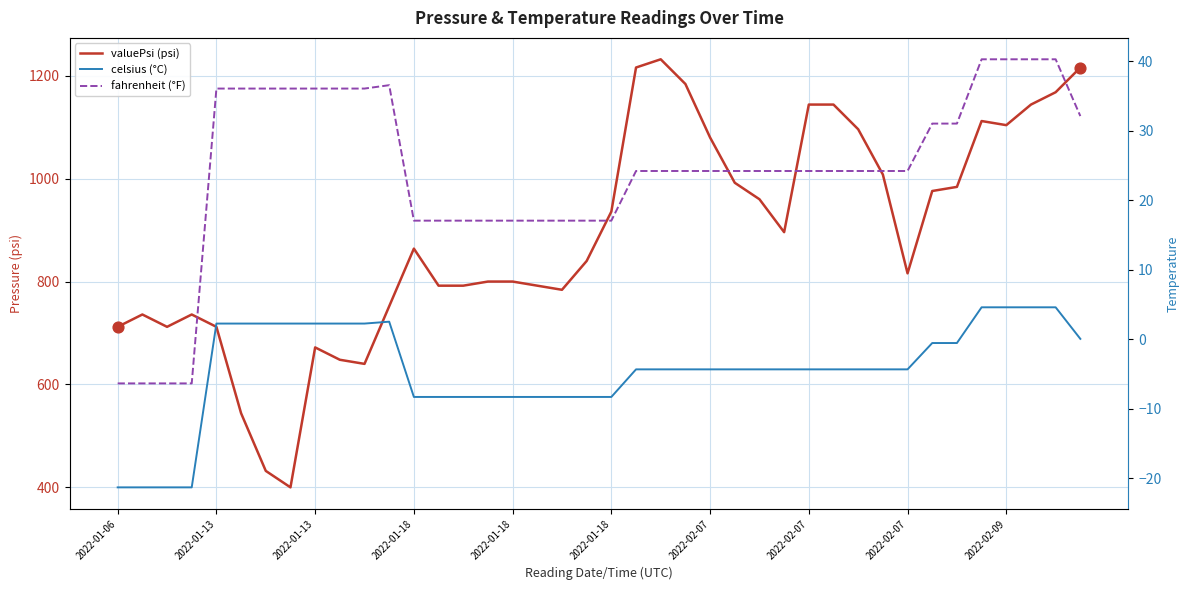

At which category is the sum across all series the highest?

22